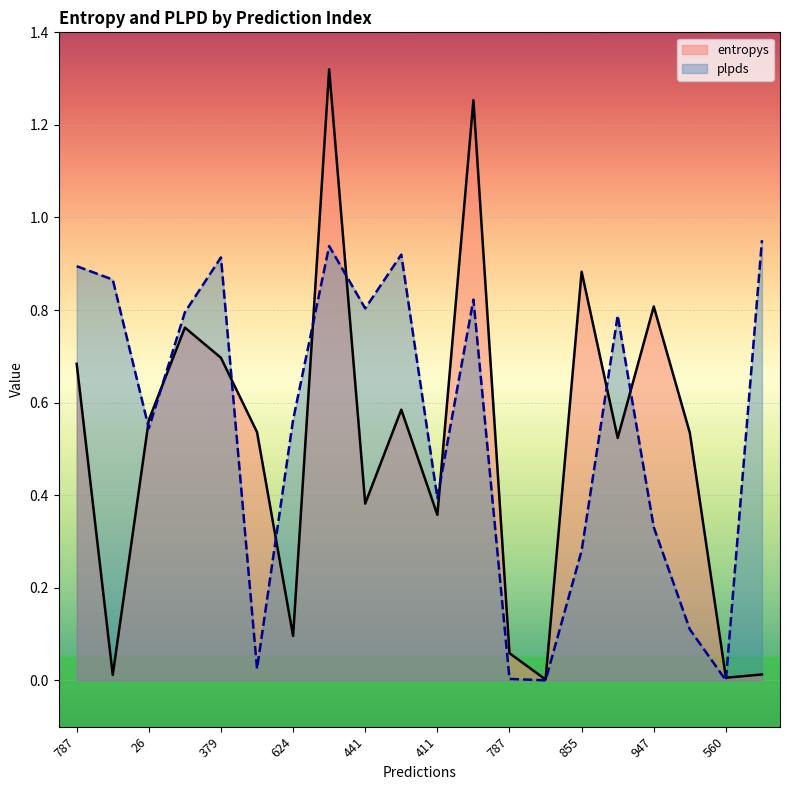

True or false: plpds has a value of 0.2 at 17.

False